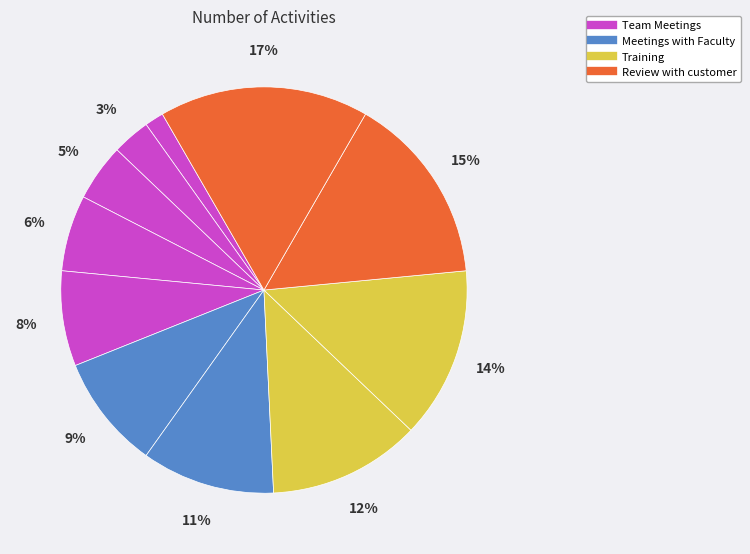

Which category has the smallest portion of the pie?

Team Meetings